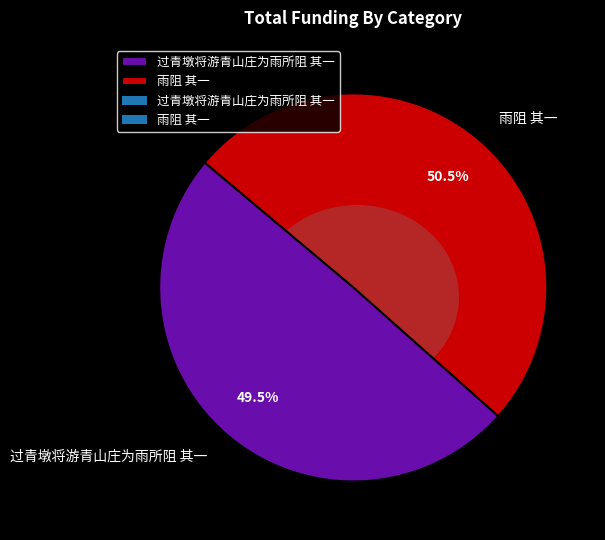

Does 雨阻 其一 account for over 50% of the chart?

Yes